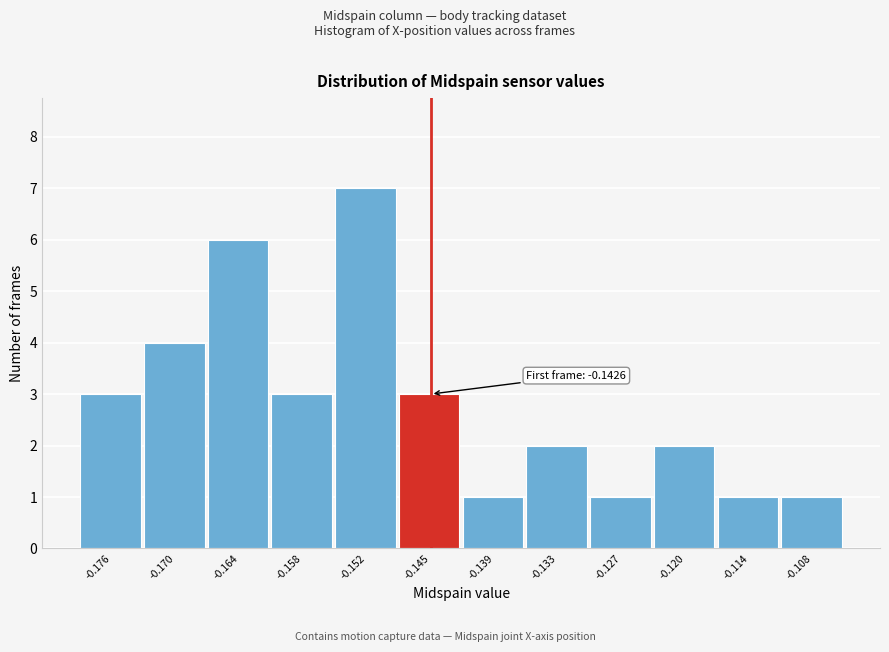

Reading left to right, extract all data points from this chart.

3	4	6	3	7	3	1	2	1	2	1	1